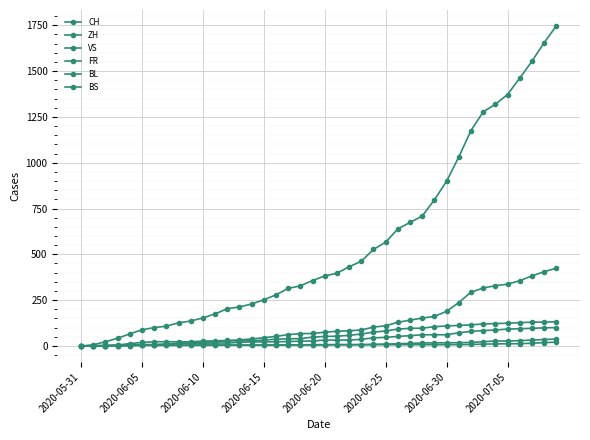

Which label corresponds to the smallest value in the chart?

2020-05-31